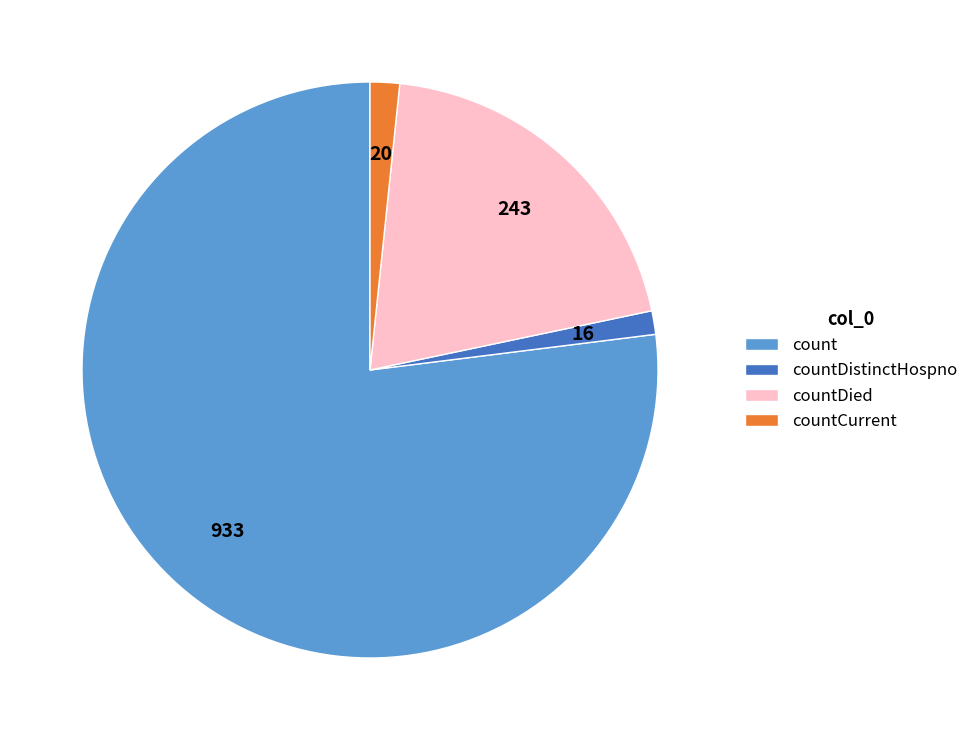

Which category accounts for the majority?

count